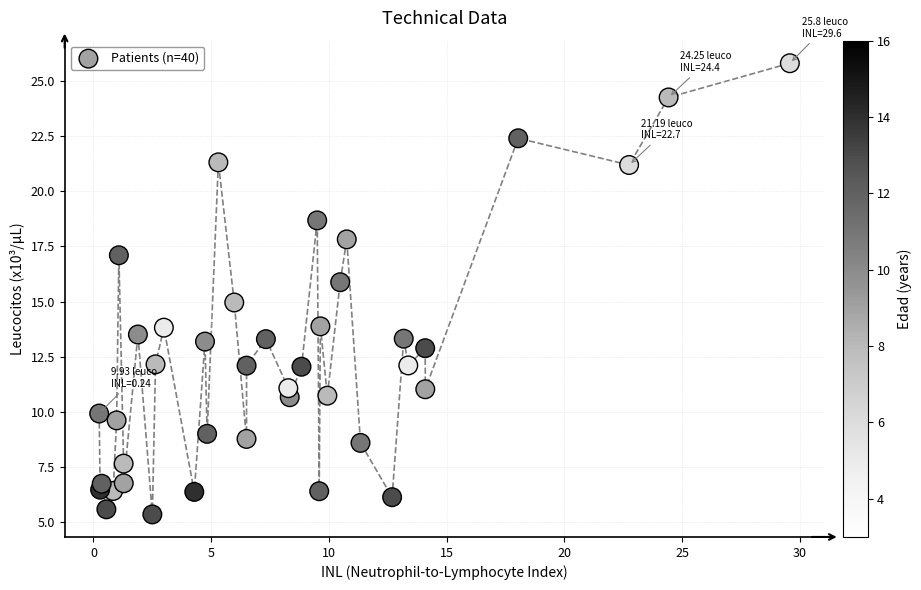

What is the range of Y values (max minus min)?

20.4